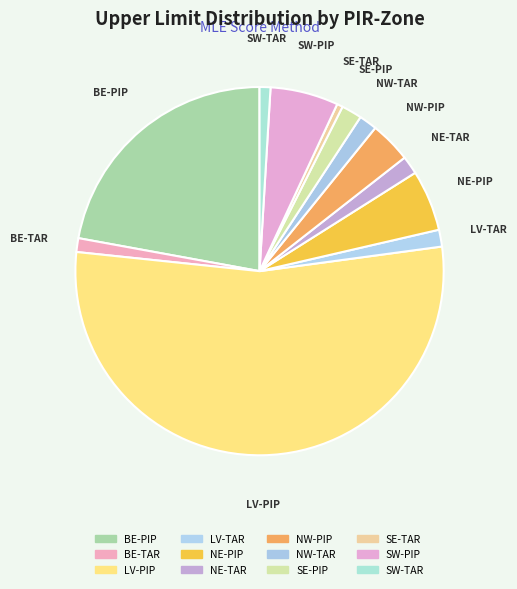

How many slices are in this pie chart?

12